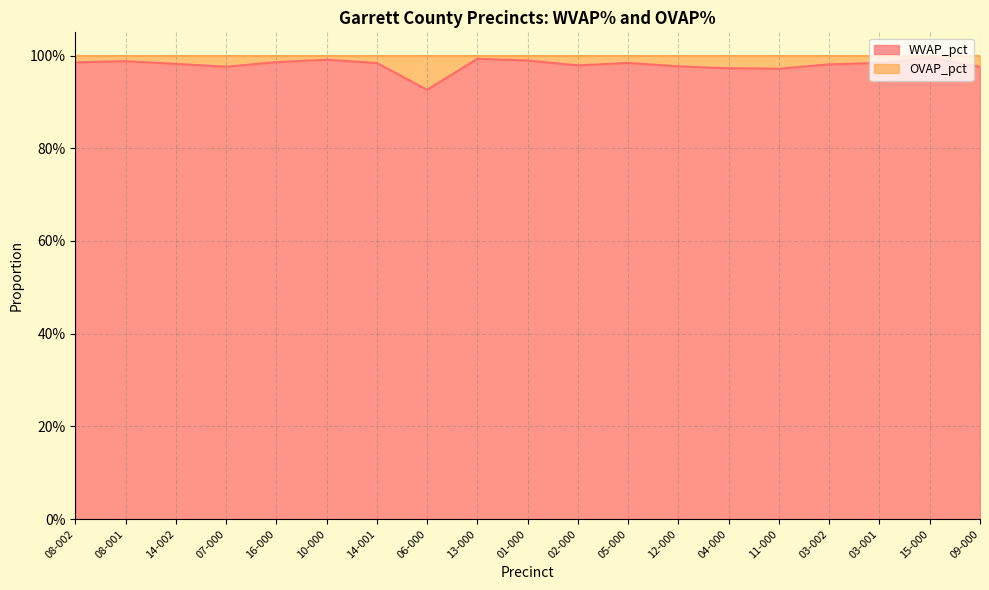

What is the sum of the values at 02-000 and 12-000?

2.0